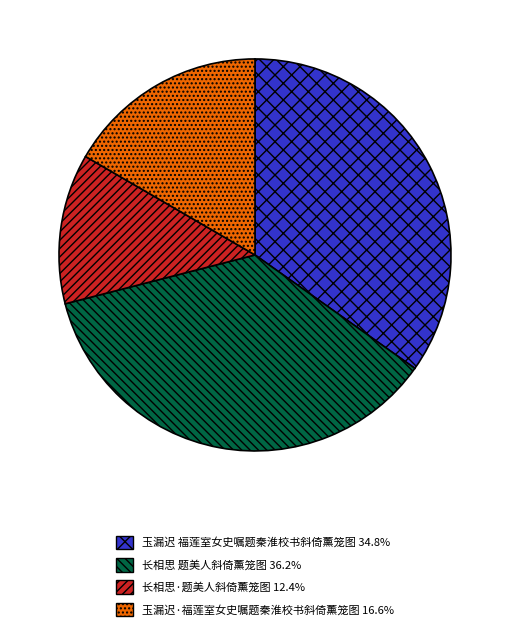

Count the number of slices in the pie.

4